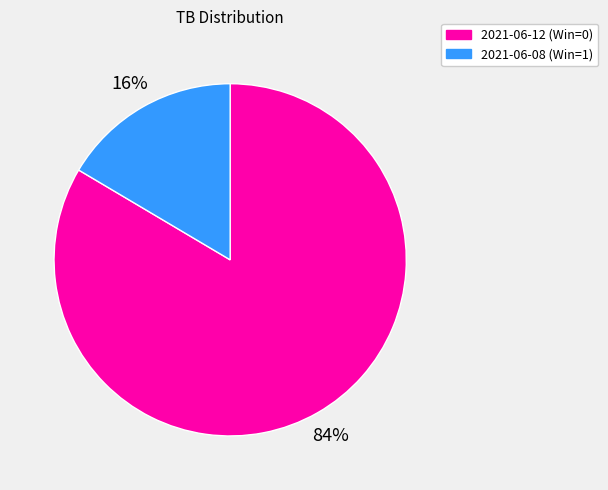

Is there a majority slice in this chart?

Yes